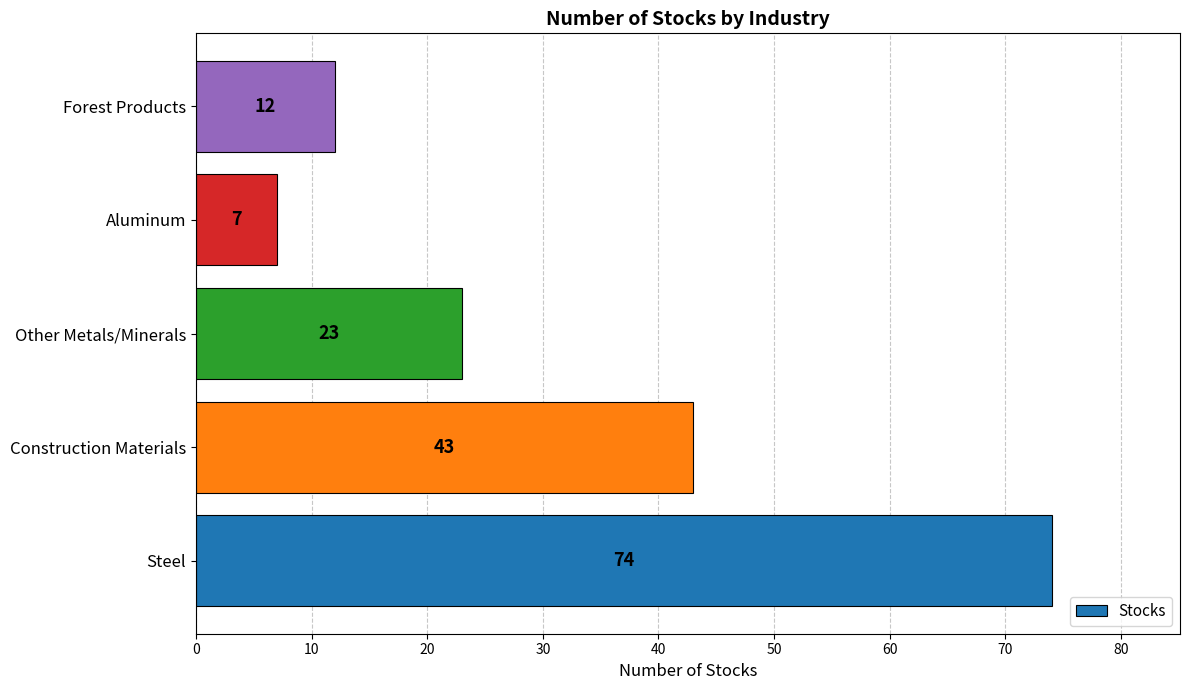

List the labels in order of value, largest first.

Steel, Construction Materials, Other Metals/Minerals, Forest Products, Aluminum